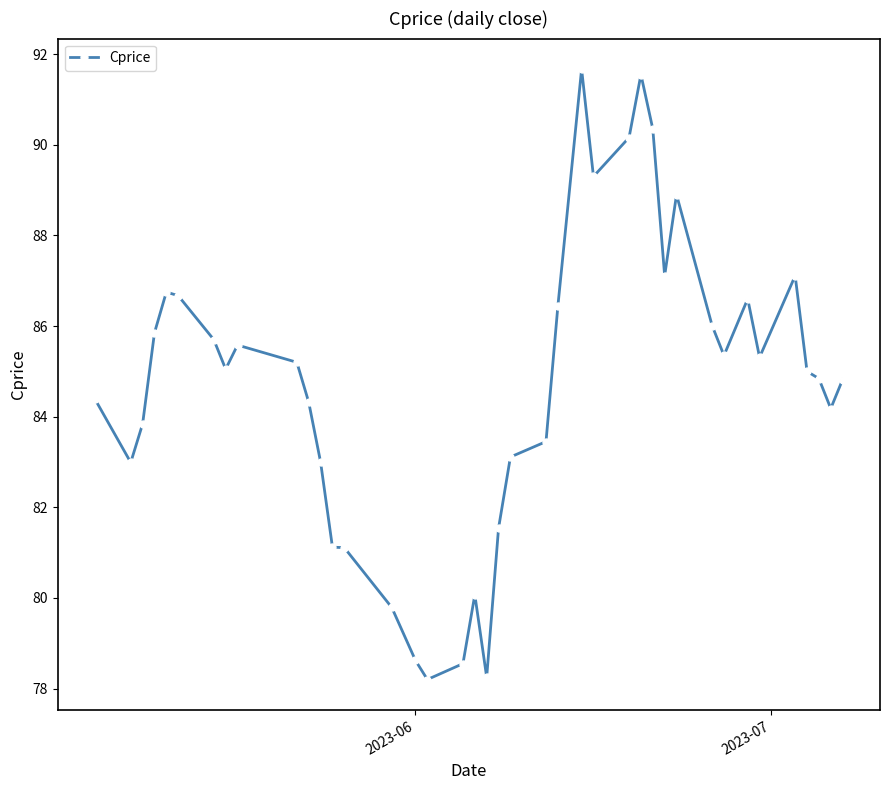

What is the minimum value shown in the chart?

78.2